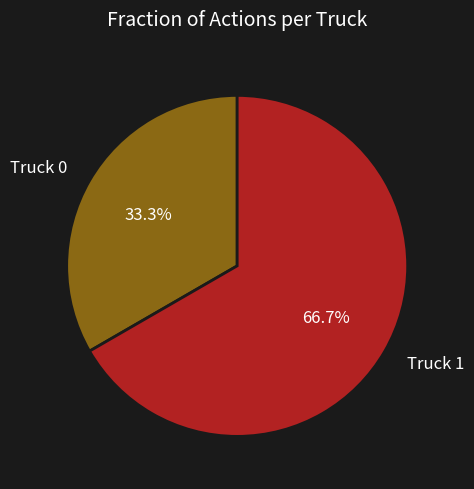

To the nearest percent, what is the combined percentage of Truck 1 and Truck 0?

100%